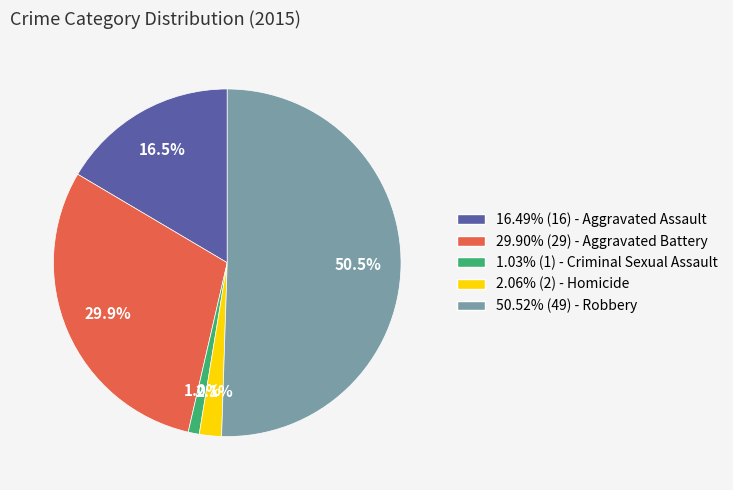

Approximately how many times larger is the value at 16.49% (16) - Aggravated Assault compared to 29.90% (29) - Aggravated Battery?

0.6